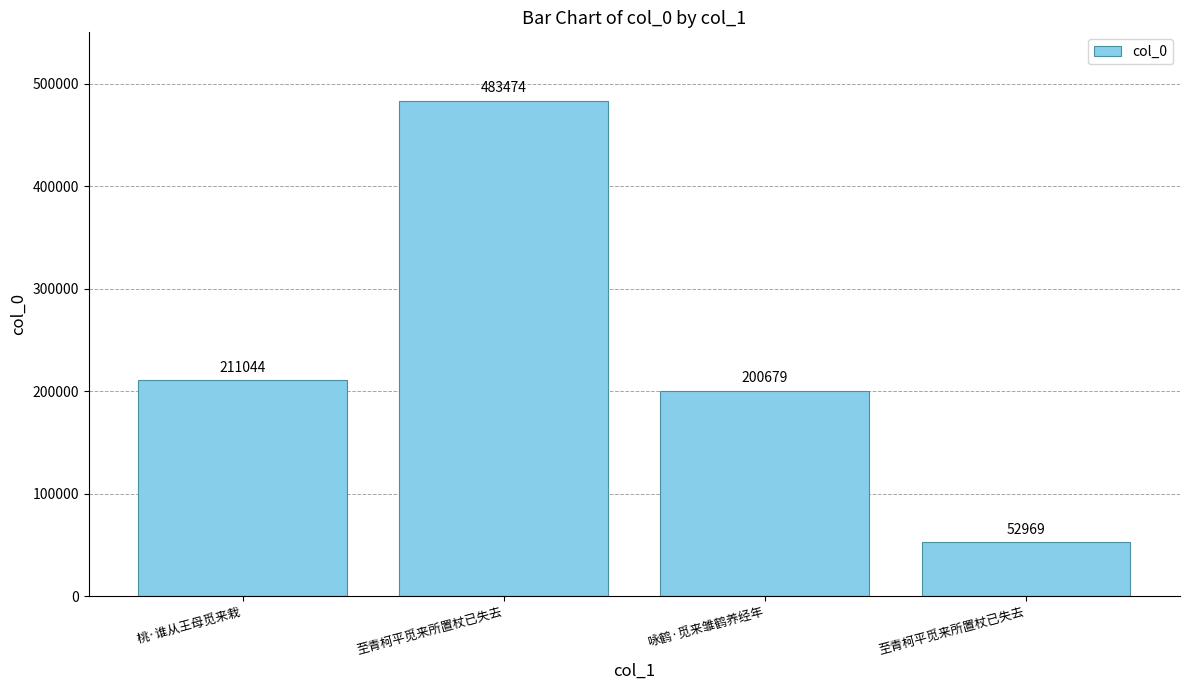

What is the average value?

237042